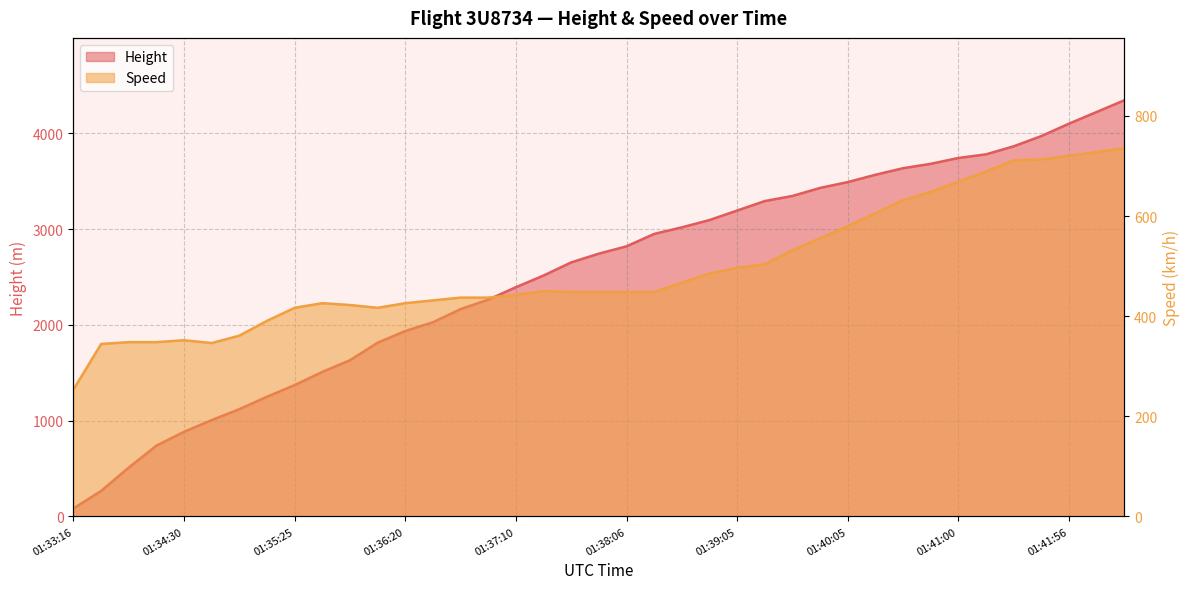

What are all the series names shown in the legend?

Height, Speed